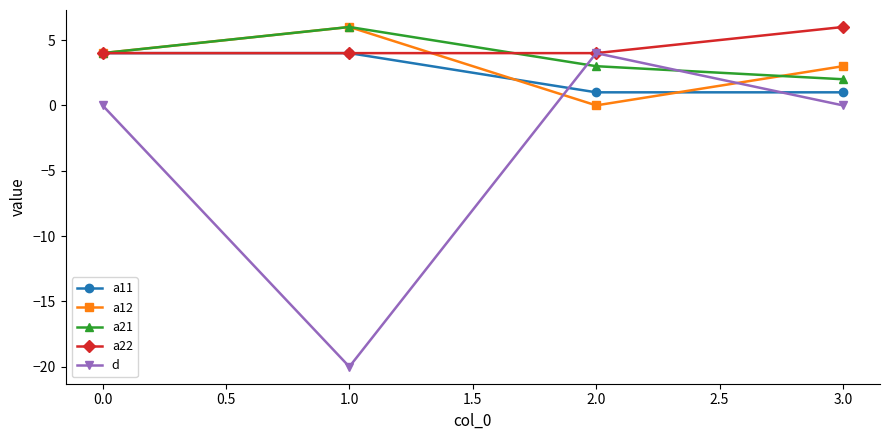

What is the label of the 4th point from the left?

3.0